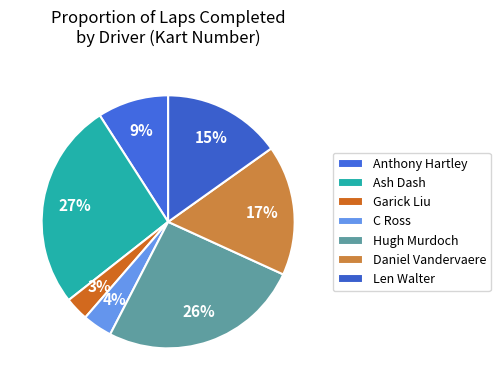

Rank the categories by value from highest to lowest.

Ash Dash, Hugh Murdoch, Daniel Vandervaere, Len Walter, Anthony Hartley, C Ross, Garick Liu